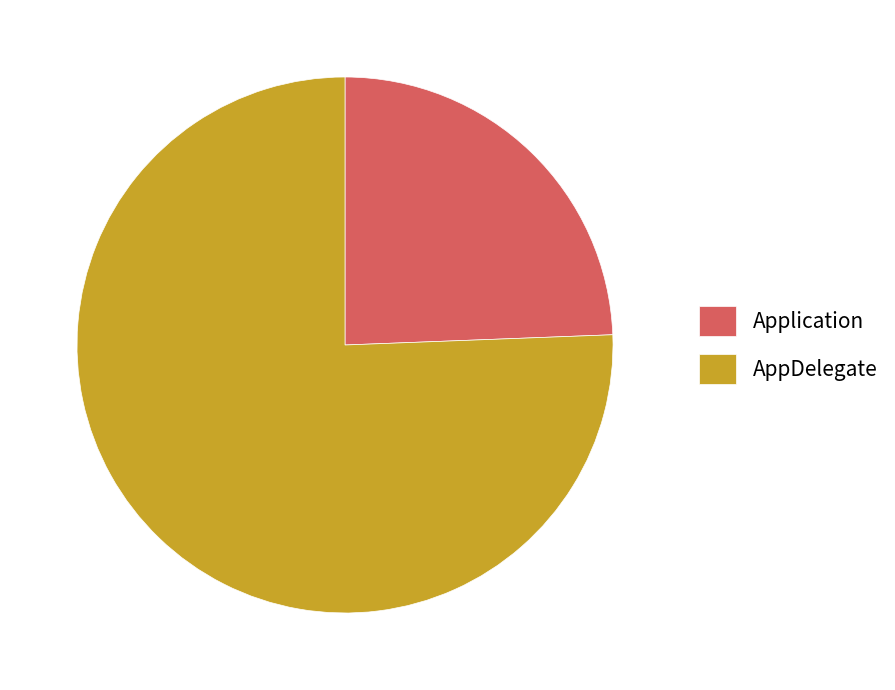

Which slice is the largest?

AppDelegate